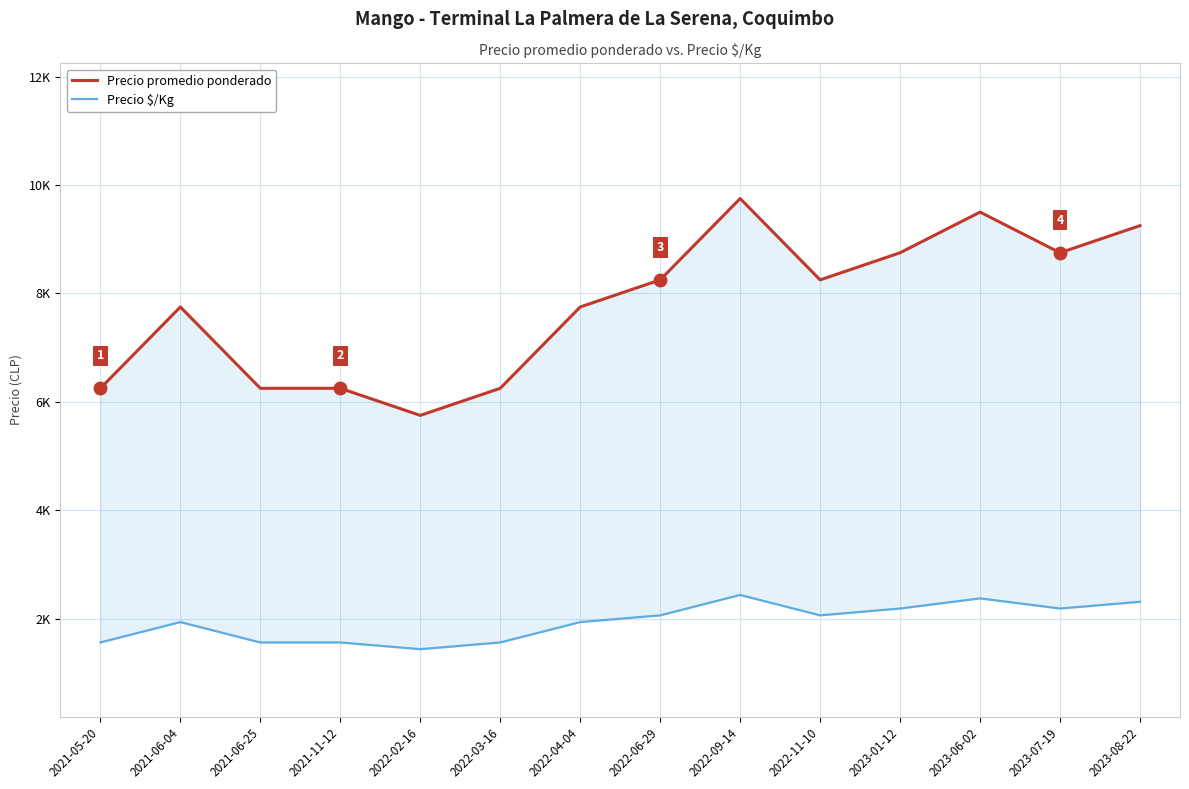

What is the average value of the Precio $/Kg series?

1942